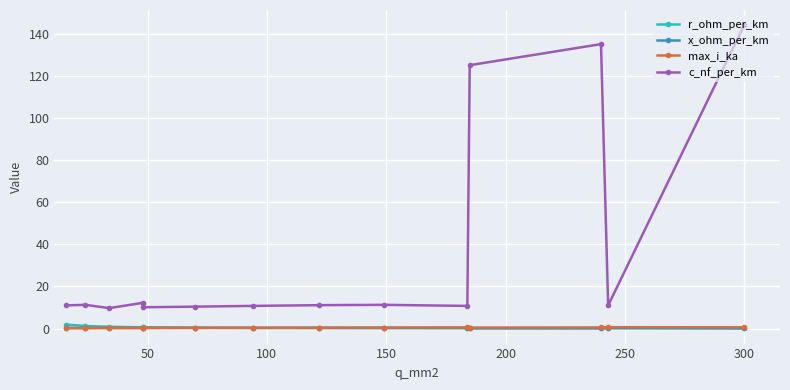

What is the lowest value of the r_ohm_per_km series?

0.1